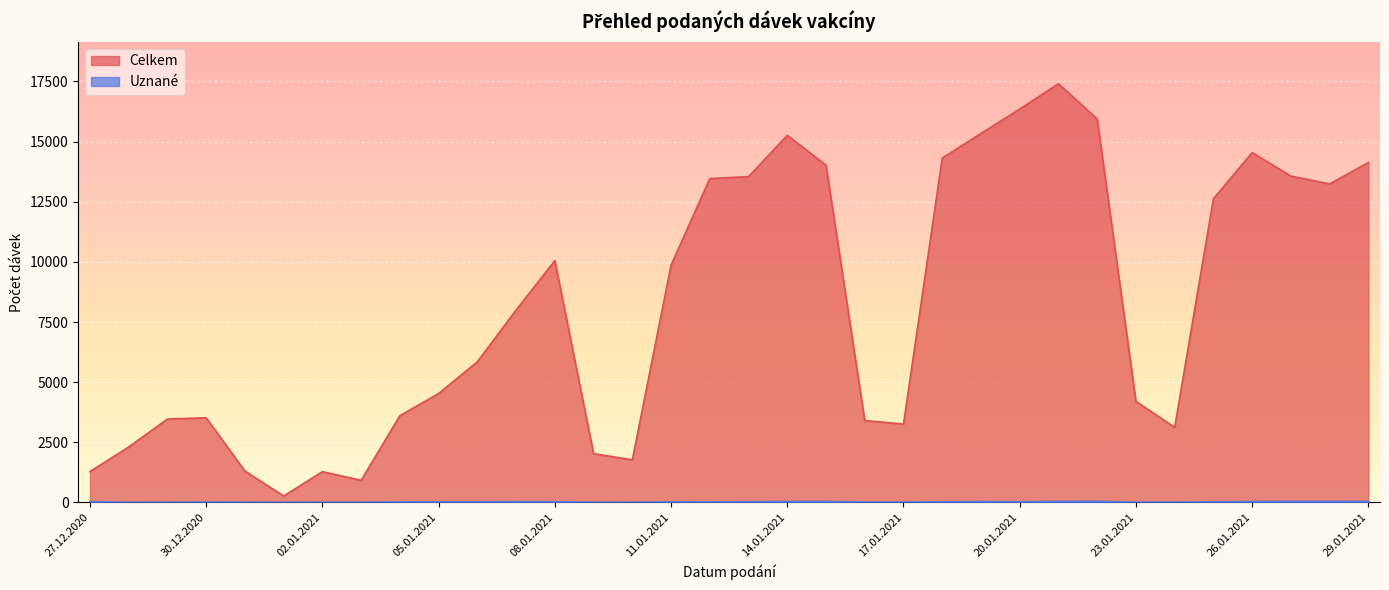

Which category has the highest value in the Celkem series?

21.01.2021